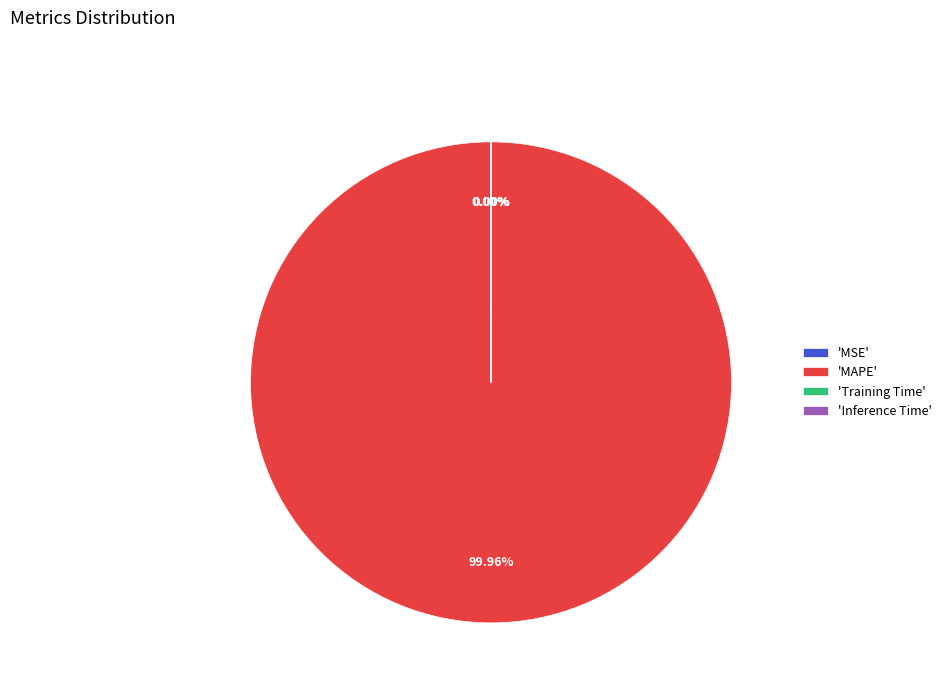

Which slice represents more than half of the pie?

'MAPE'